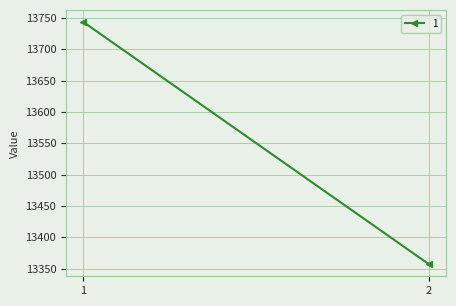

Is it true that the value at 1 is 6811.6?

False